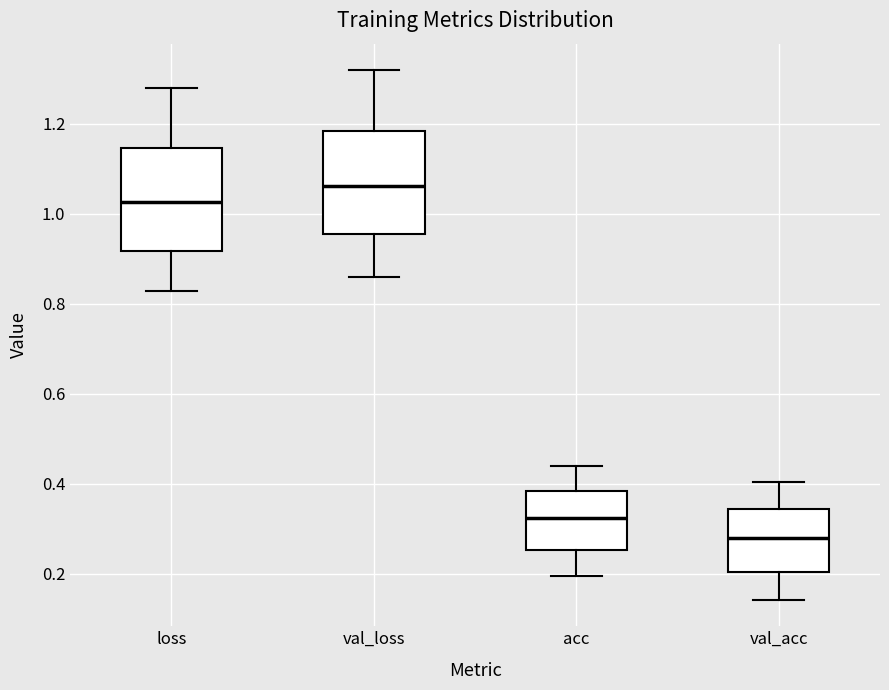

Which box's median line is the lowest?

val_acc